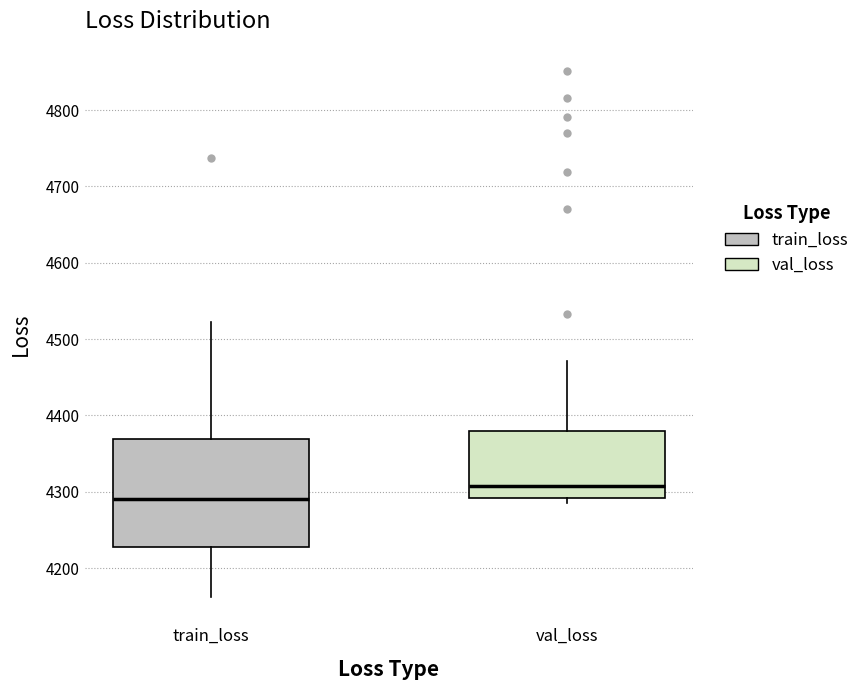

Reading left to right, transcribe this box plot: for each box, give where its median line is, the range the box spans, and where its two whiskers end, as read against the y-axis. The values are not printed on the chart, so give them approximately, as read against the axis.

train_loss: median 4290, box 4230 to 4370, whiskers 4160 to 4520
val_loss: median 4310, box 4290 to 4380, whiskers 4290 (just below the box's lower edge) to 4470